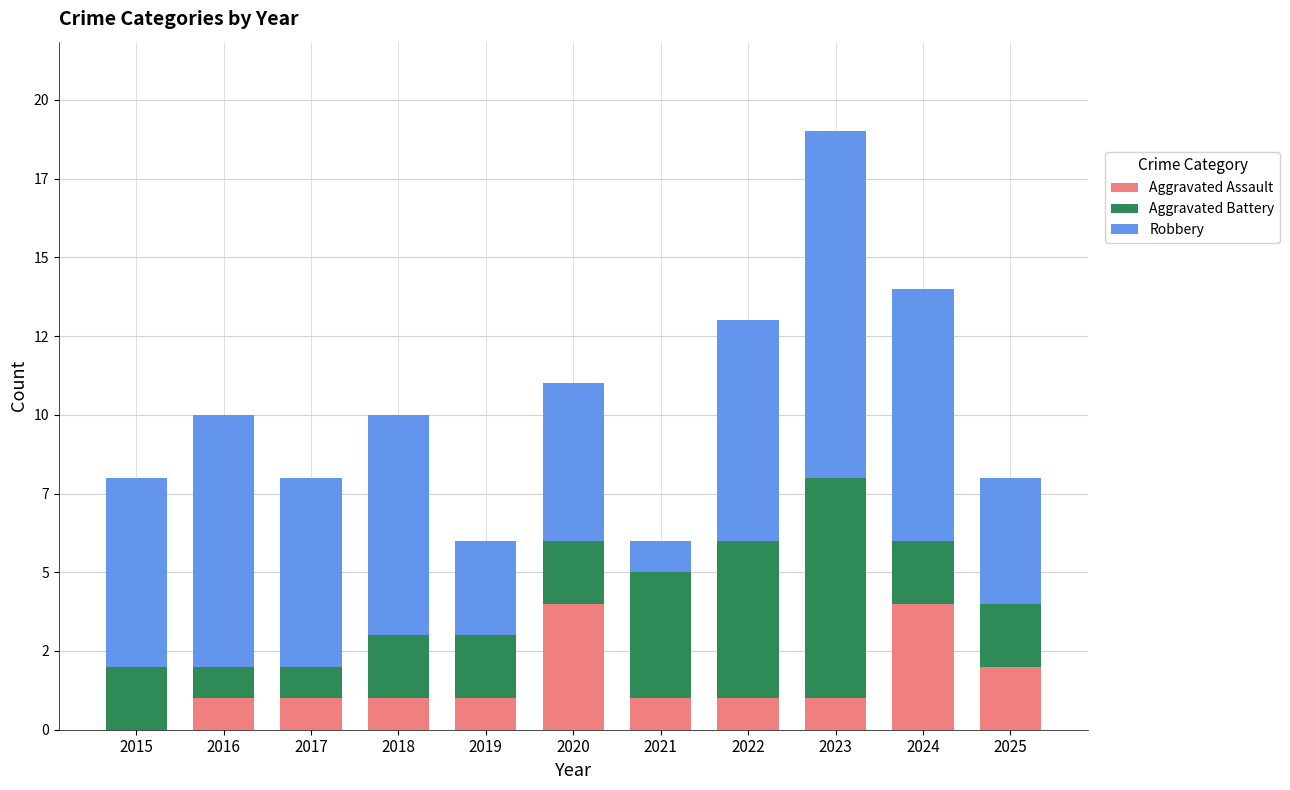

Are the bars grouped side by side (vs. stacked)?

No